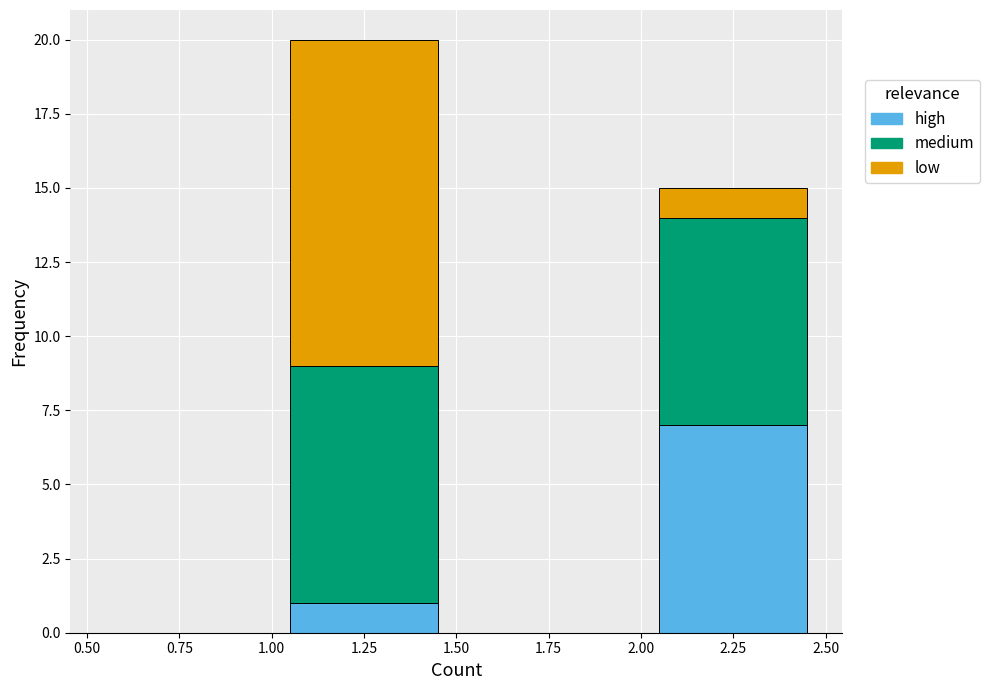

Which range on the x-axis has the tallest stacked bar (by total height)?

1.00 to 1.50